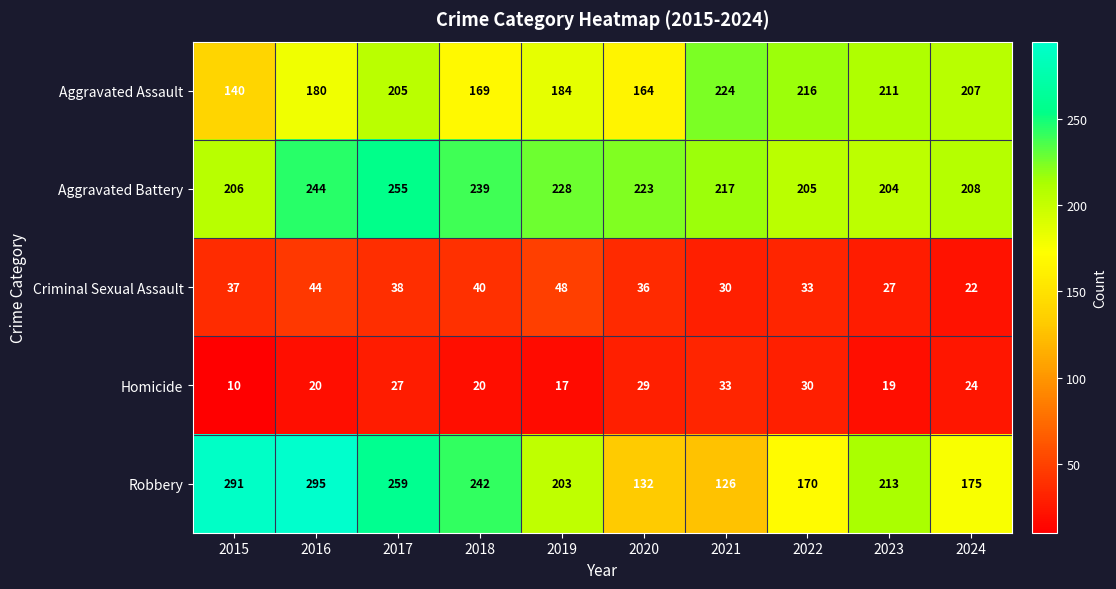

Where is Aggravated Assault nearest to the value 182?

2016